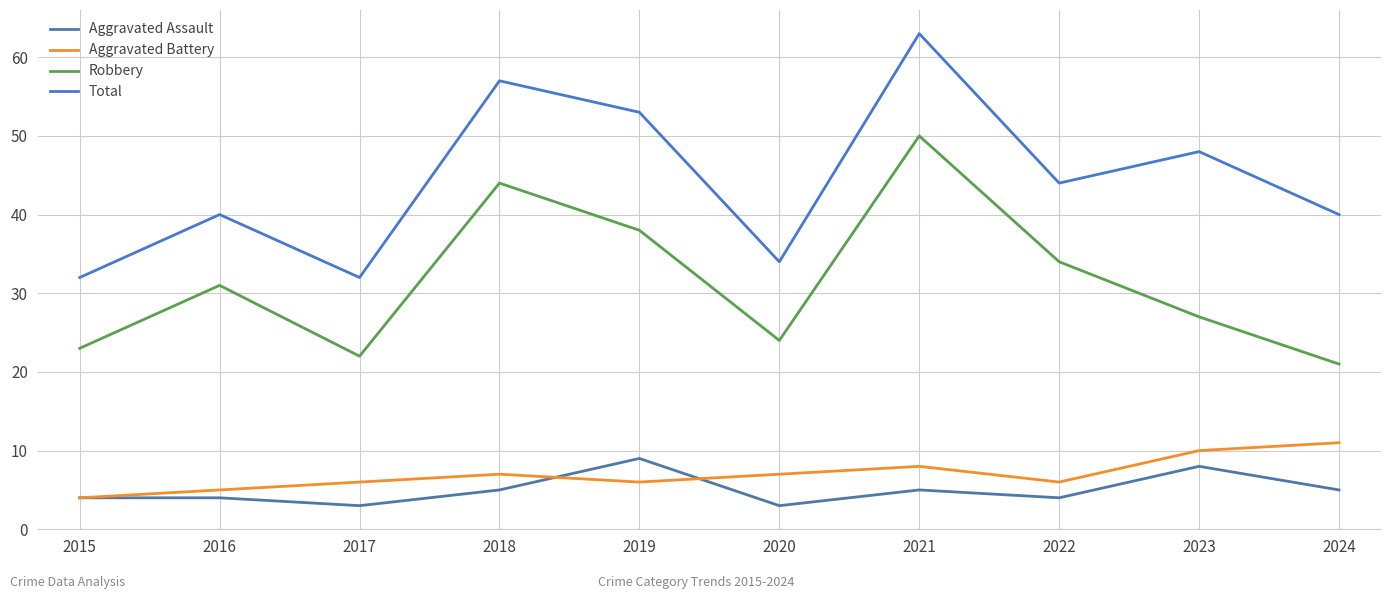

Which series has the widest spread of values?

Total